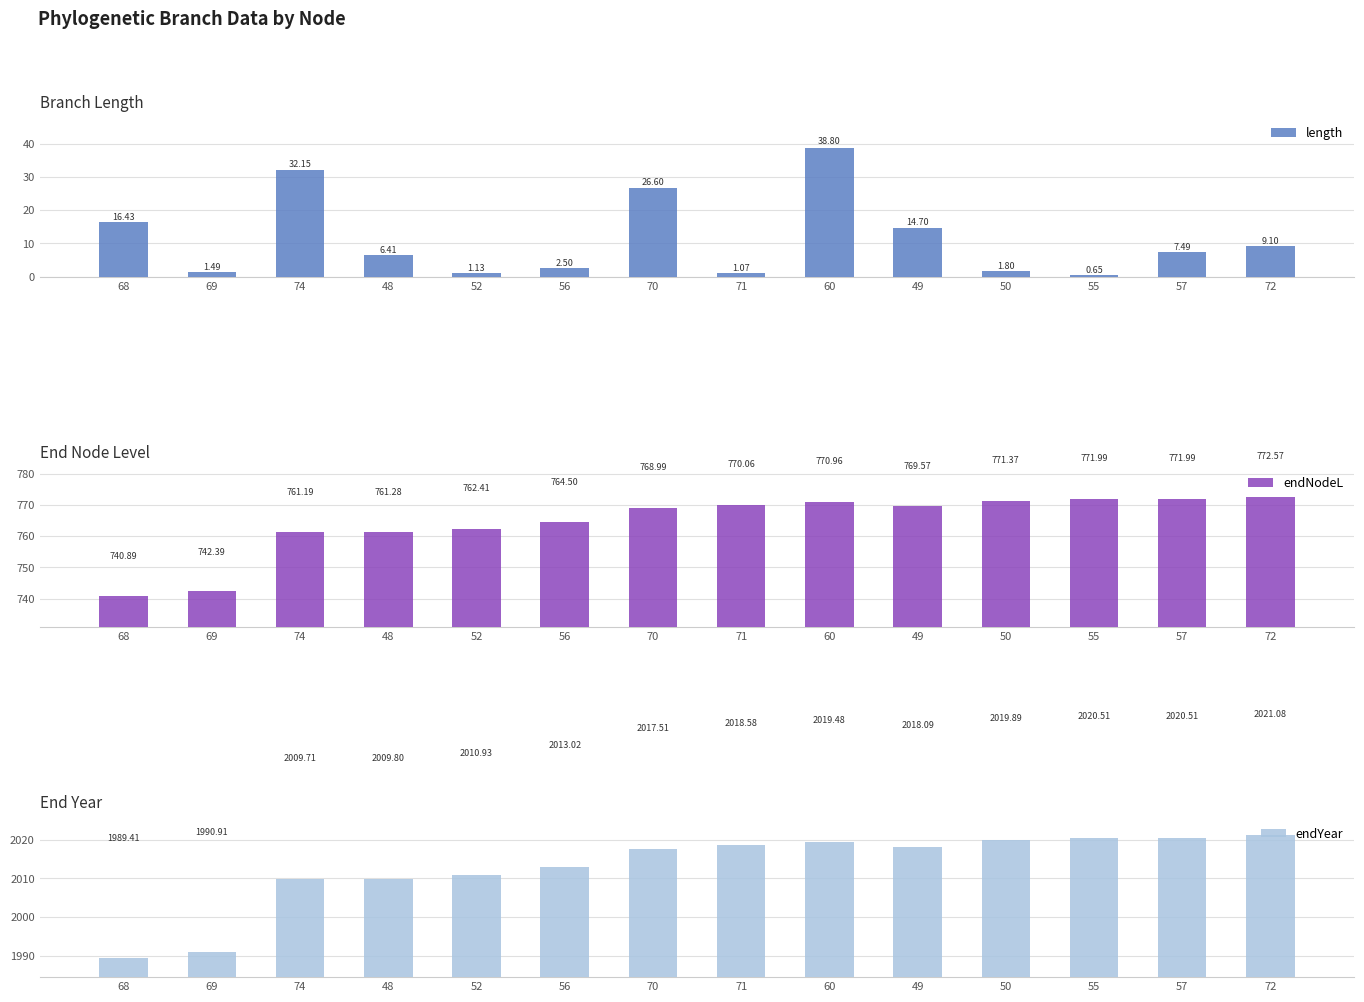

True or false: endYear has a value of 2969.6 at 55.

False